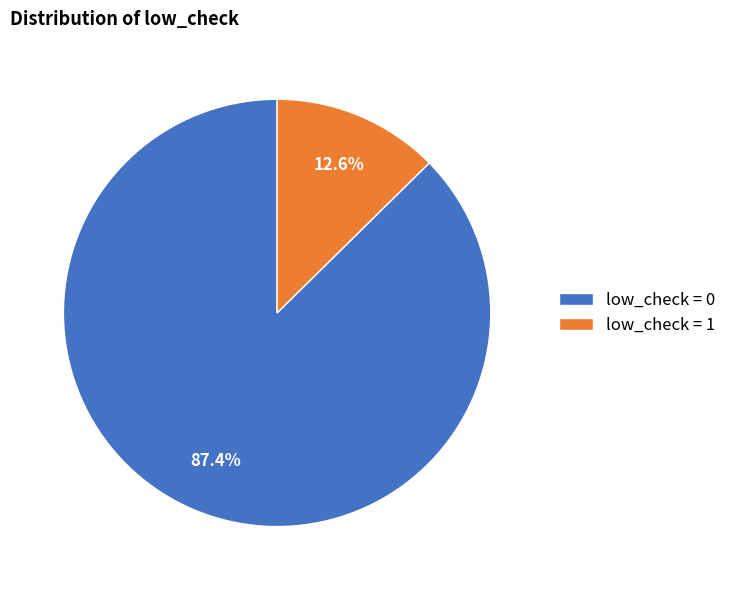

To the nearest percent, what is the difference between the largest and smallest slice percentages?

75%